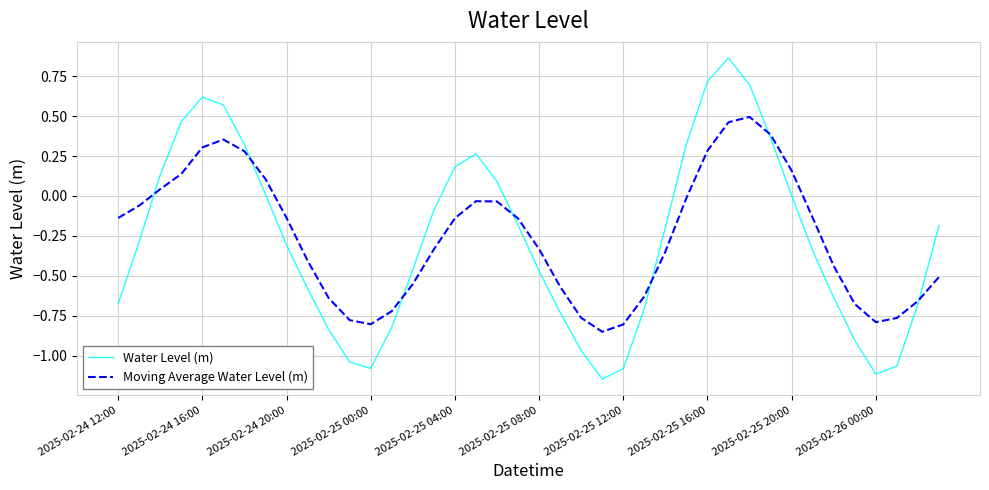

What is the difference between the maximum and second lowest values in the Water Level (m) series?

2.0